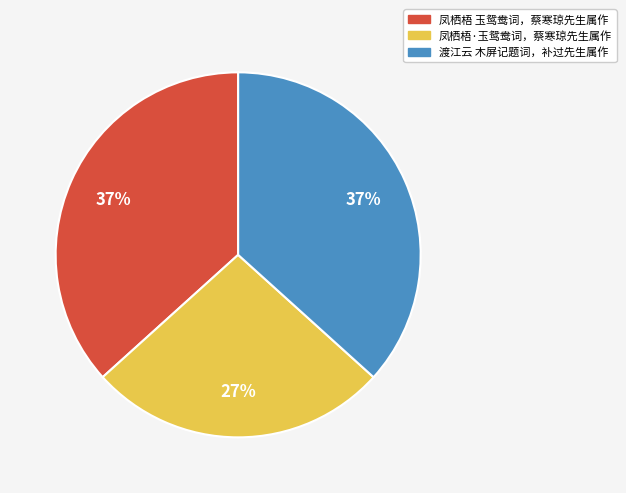

Combined, do 凤栖梧 玉鸳鸯词，蔡寒琼先生属作 and 凤栖梧·玉鸳鸯词，蔡寒琼先生属作 account for over 50%?

Yes